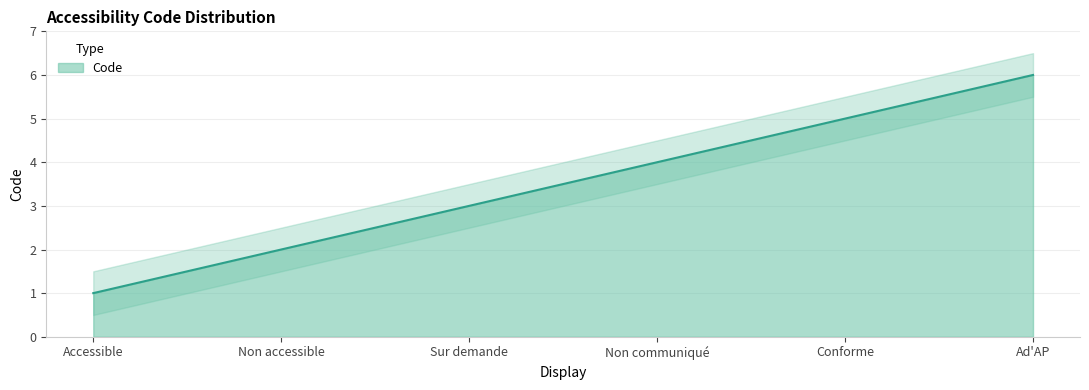

Which label corresponds to the smallest value in the chart?

Accessible